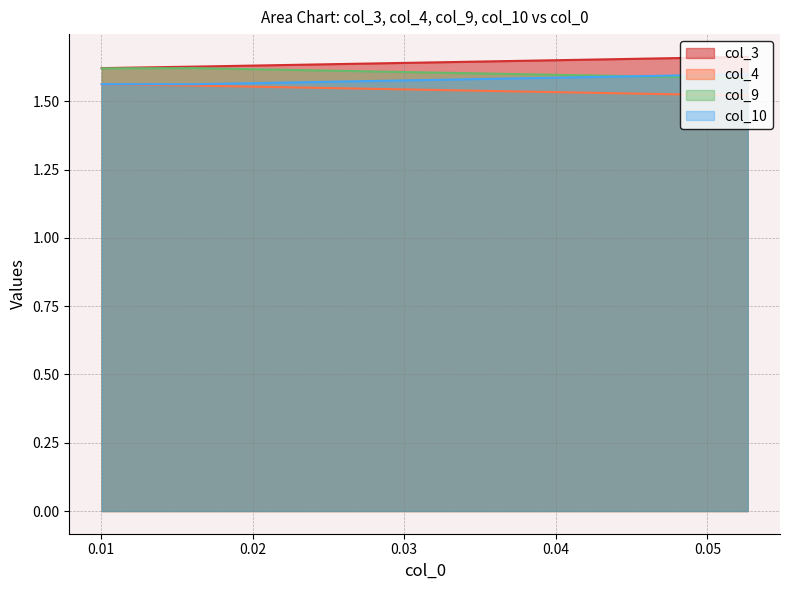

List the series in order of their overall mean, lowest first.

col_4, col_10, col_9, col_3